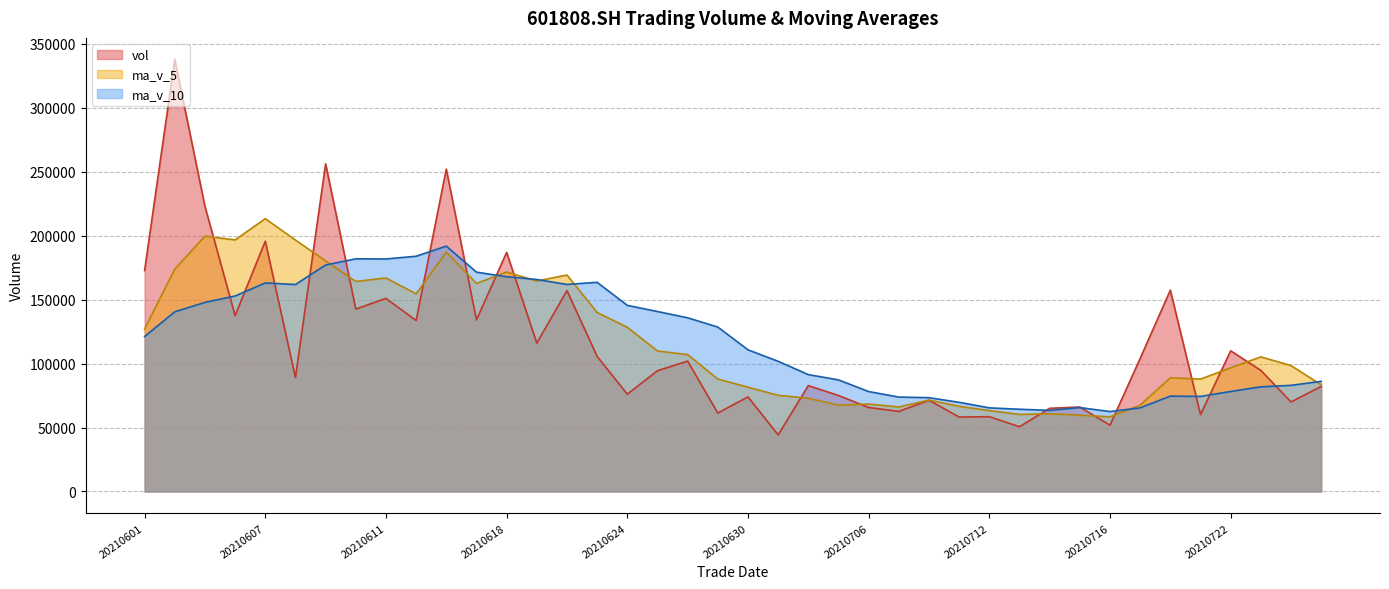

Count the number of categories in the chart.

40